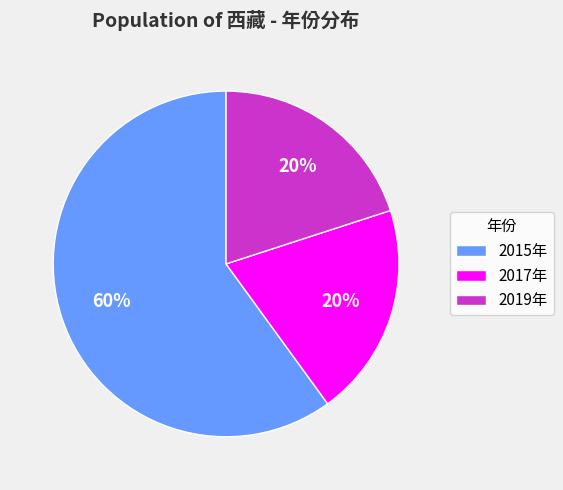

Which category has the biggest portion of the pie?

2015年